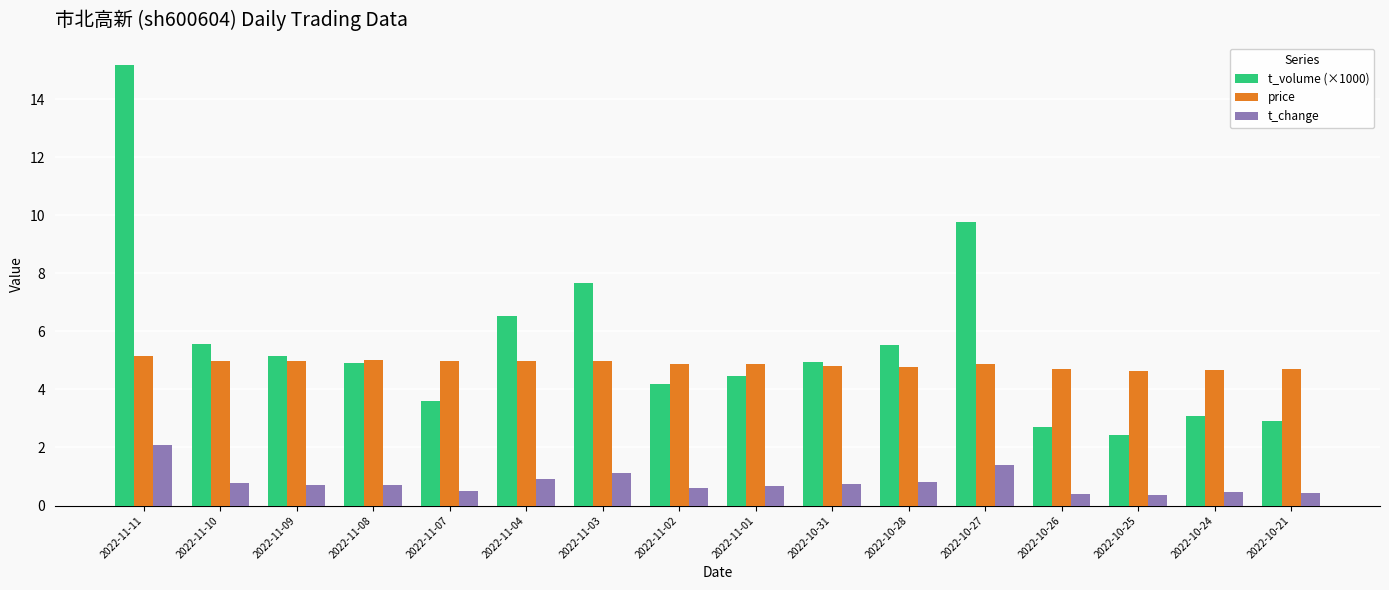

Which series has the largest total across all categories?

t_volume (×1000)